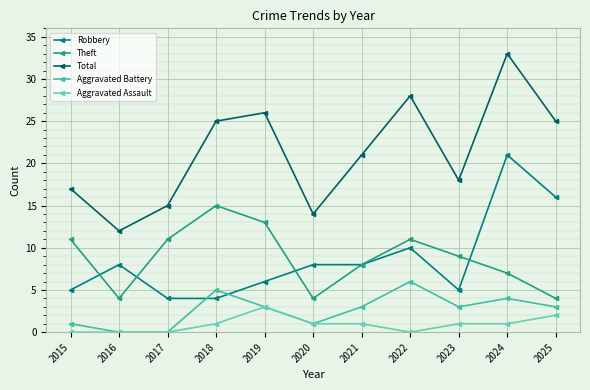

Read the Robbery value at 2019, to the nearest 5.

5